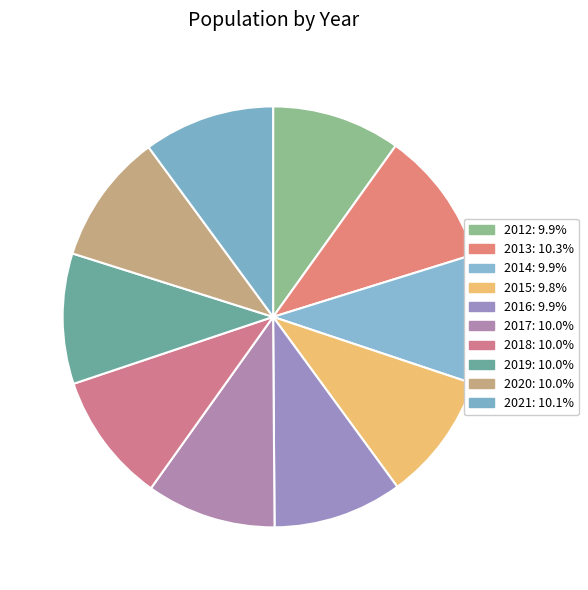

Rank the categories by value from lowest to highest.

2015, 2012, 2014, 2016, 2017, 2018, 2019, 2020, 2021, 2013